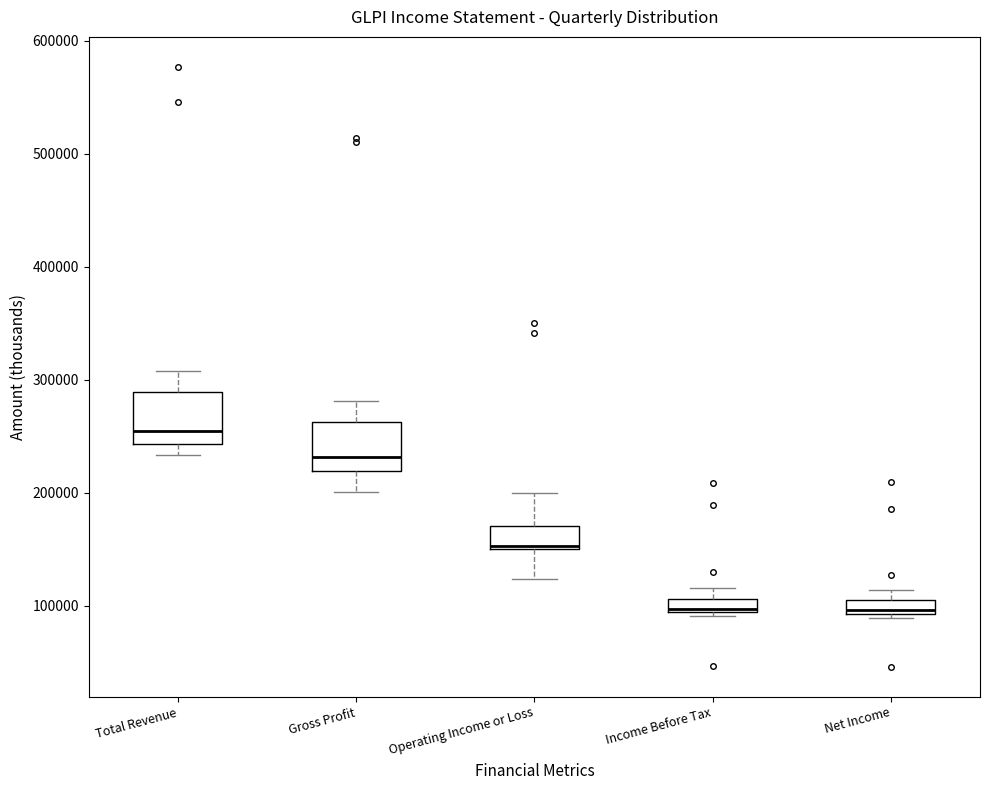

Which box's median line is the highest?

Total Revenue